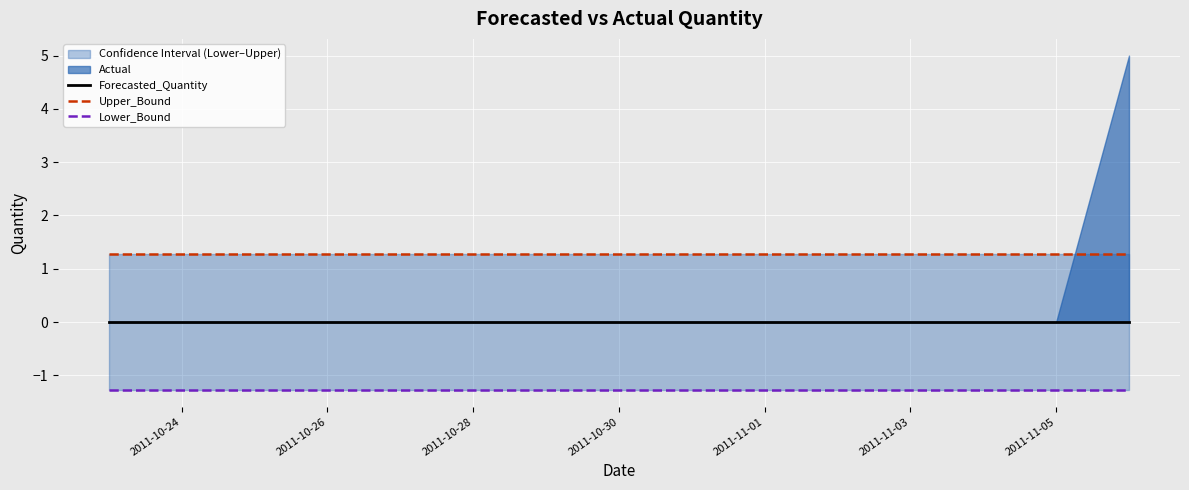

What position from the left is 2011-11-05?

14